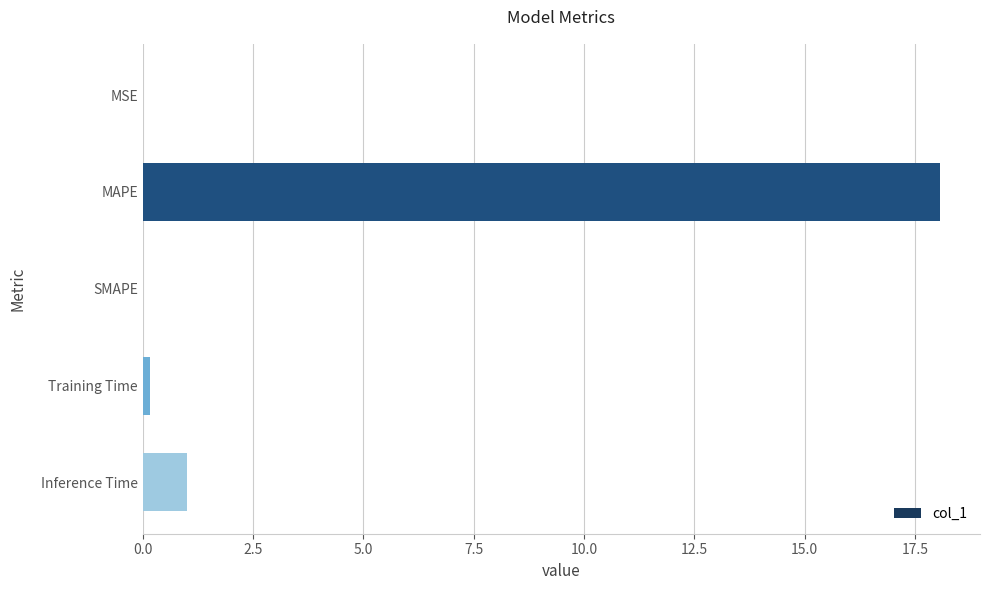

Where is the data nearest to the value 9?

Inference Time